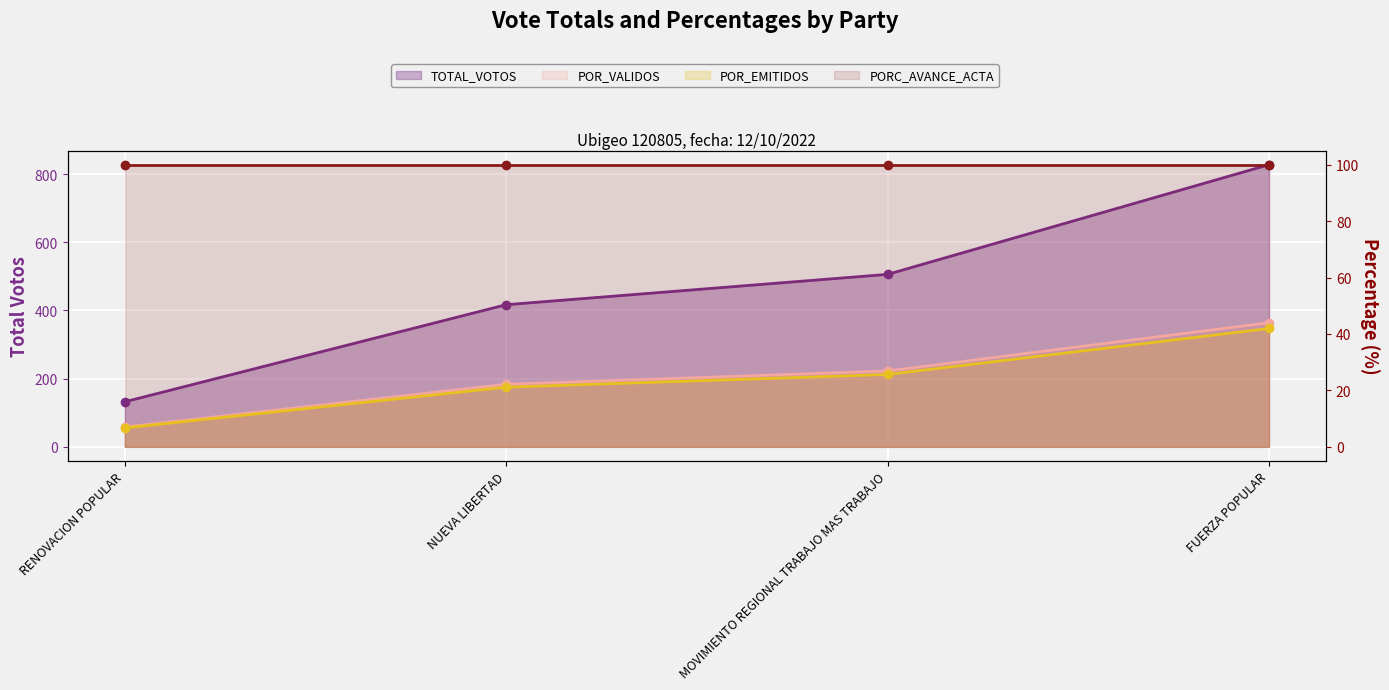

At which label does POR_EMITIDOS first exceed 25?

MOVIMIENTO REGIONAL TRABAJO MAS TRABAJO